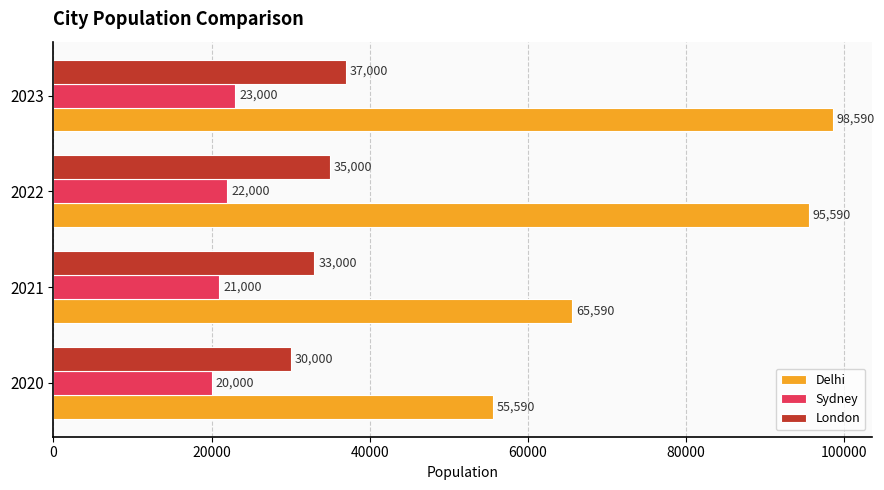

Is it true that Sydney equals 11862 at 2020?

False